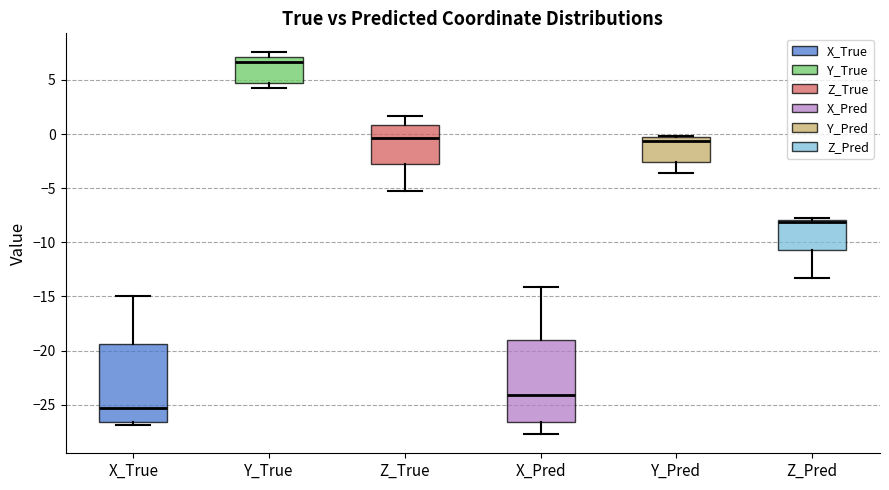

Where is the lower edge of the box for Y_True on the y-axis? The values are not printed on the chart, so give them approximately, as read against the axis.

4.5